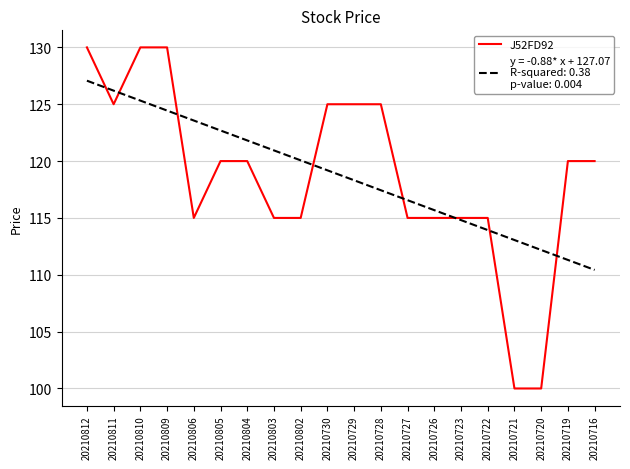

What is the minimum value shown in the chart?

100.0